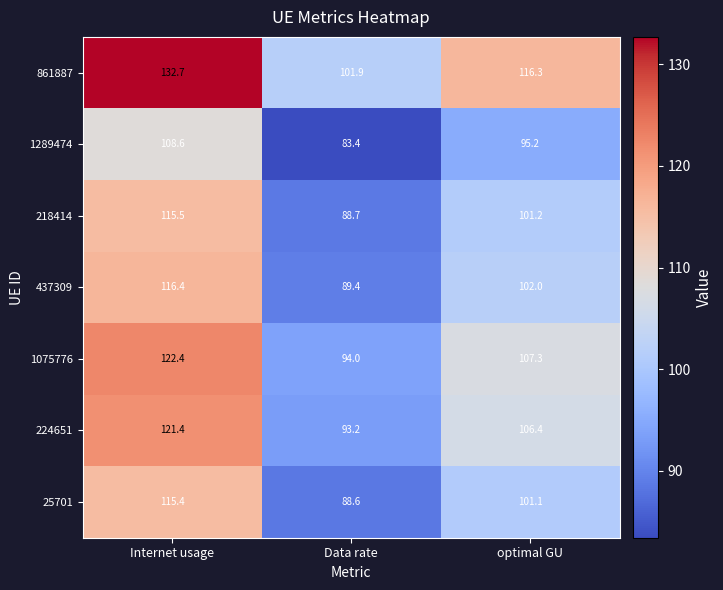

Which category has the lowest value in the 1075776 series?

Data rate